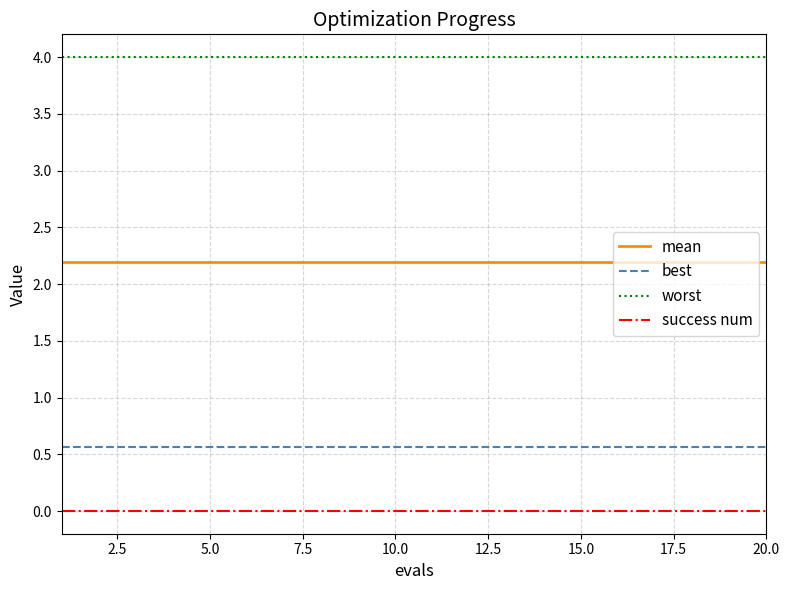

True or false: worst and best intersect in this chart.

False